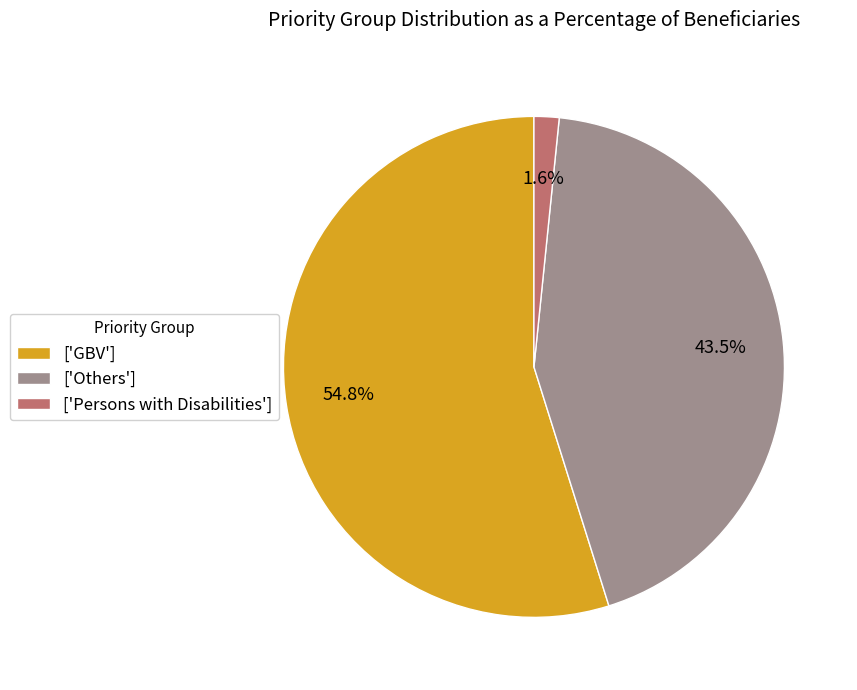

What percentage do ['Others'] and ['GBV'] together represent?

98.4%